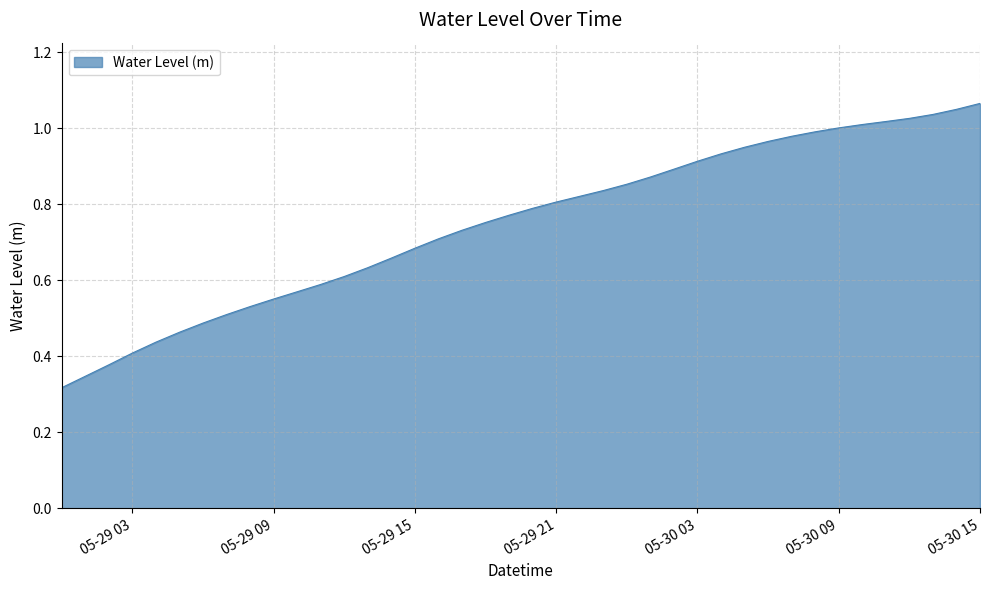

Reading left to right, transcribe all the data shown in this chart.

0.3	0.3	0.4	0.4	0.4	0.5	0.5	0.5	0.5	0.6	0.6	0.6	0.6	0.6	0.7	0.7	0.7	0.7	0.8	0.8	0.8	0.8	0.8	0.8	0.9	0.9	0.9	0.9	0.9	1.0	1.0	1.0	1.0	1.0	1.0	1.0	1.0	1.0	1.0	1.1